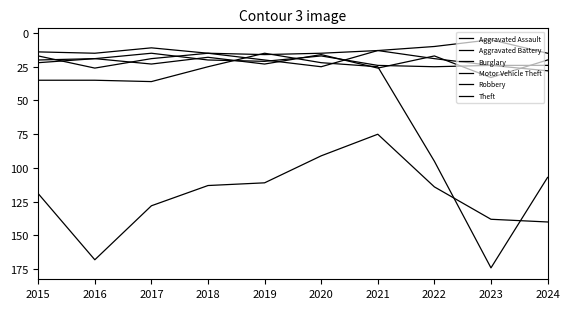

Where is the first local maximum for Motor Vehicle Theft?

2017